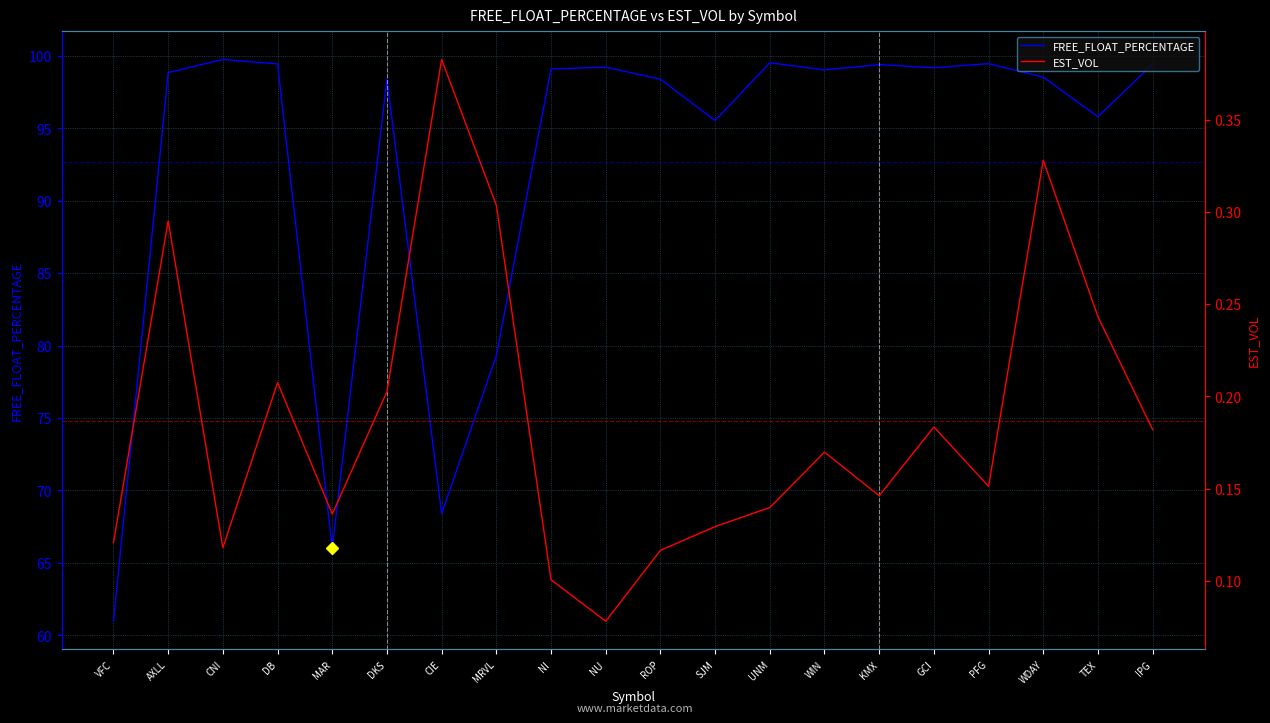

Rank the categories by FREE_FLOAT_PERCENTAGE value from lowest to highest.

VFC, MAR, CIE, MRVL, SJM, TEX, ROP, DKS, WDAY, AXLL, WIN, NI, GCI, NU, KMX, IPG, DB, PFG, UNM, CNI